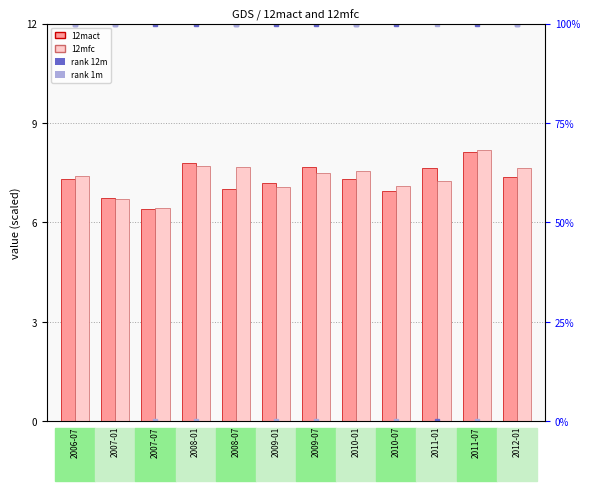

What are all the series names shown in the legend?

12mact, 12mfc, rank 12m, rank 1m